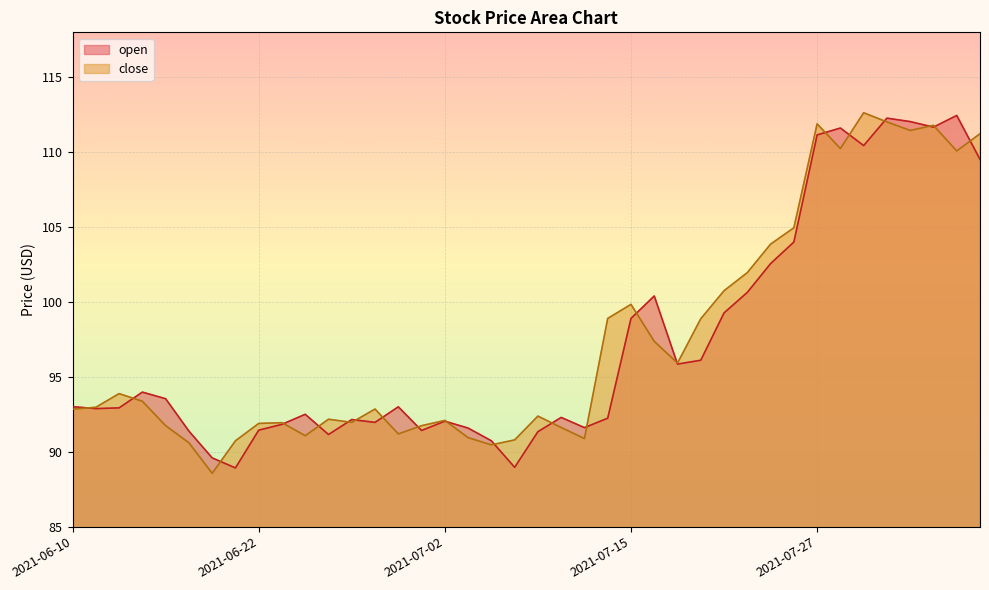

Does the chart display data point markers on the line(s)?

No